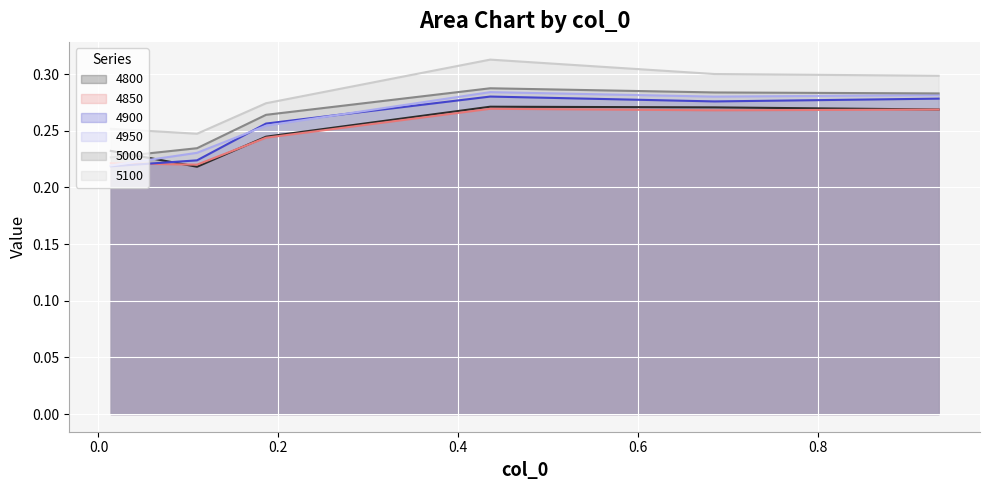

Rank the categories by 4950 value from lowest to highest.

0.0136986301369863, 0.1095890410958904, 0.1863013698630137, 0.684931506849315, 0.9342465753424658, 0.4356164383561644